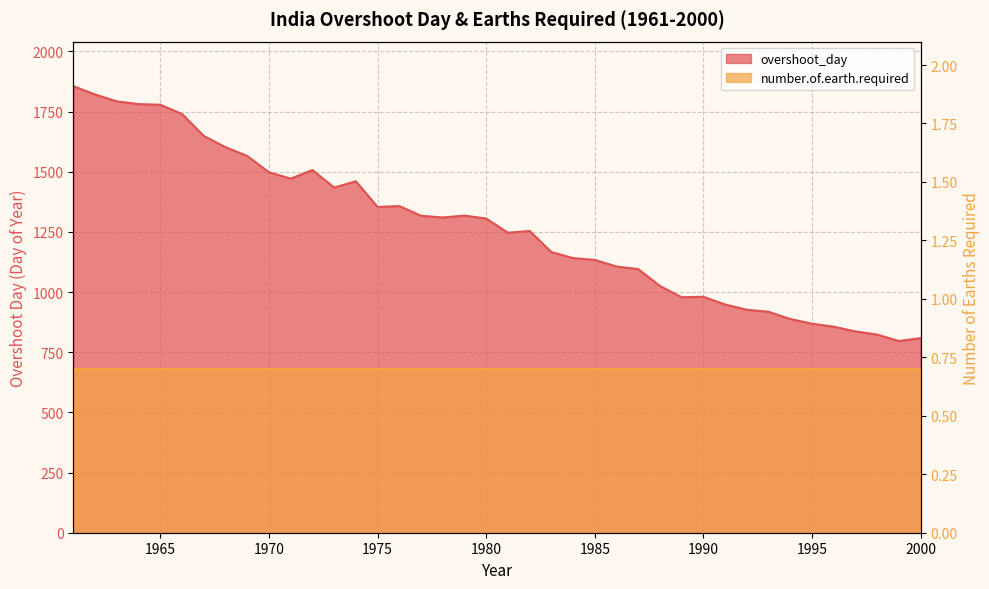

Reading left to right, transcribe all the data shown in this chart.

1961=1855.1	1962=1820.7	1963=1792.1	1964=1780.9	1965=1778.2	1966=1739.6	1967=1648.6	1968=1601.9	1969=1565.3	1970=1497.6	1971=1471.2	1972=1507.0	1973=1434.1	1974=1460.4	1975=1353.5	1976=1357.3	1977=1317.0	1978=1309.9	1979=1317.7	1980=1305.5	1981=1246.5	1982=1253.8	1983=1166.2	1984=1141.0	1985=1133.5	1986=1106.1	1987=1095.4	1988=1025.0	1989=978.4	1990=980.5	1991=948.1	1992=926.5	1993=918.1	1994=887.9	1995=868.5	1996=856.1	1997=836.4	1998=823.3	1999=796.5	2000=808.7